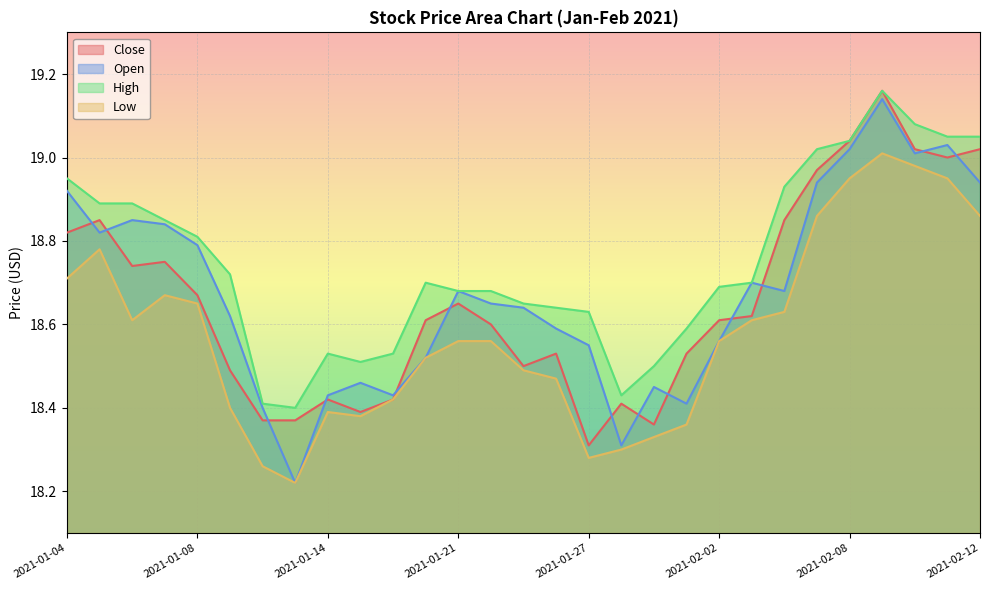

True or false: Open and High cross at least once.

False